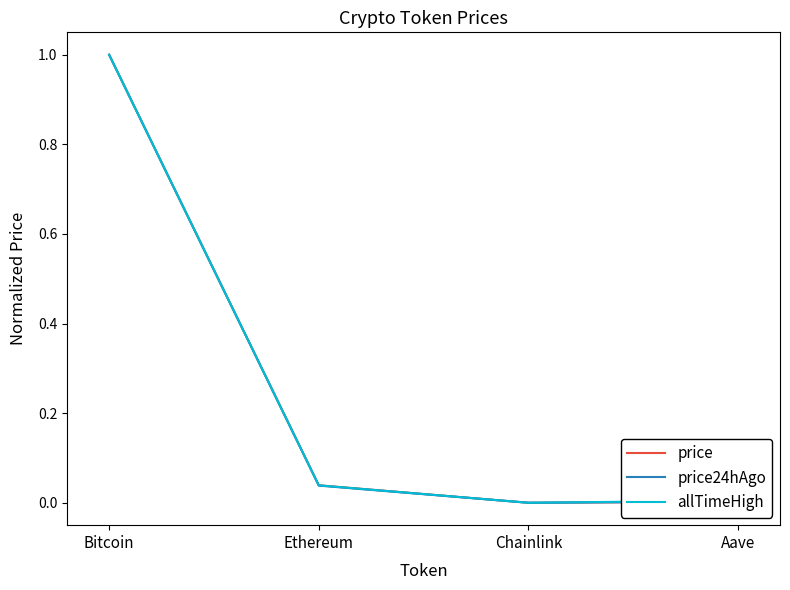

What is the maximum value for price24hAgo?

1.0